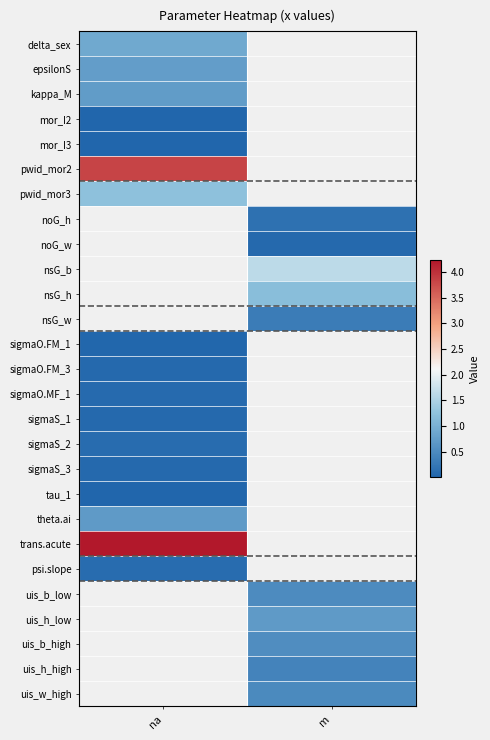

Is it true that noG_h equals 0.3 at m?

False